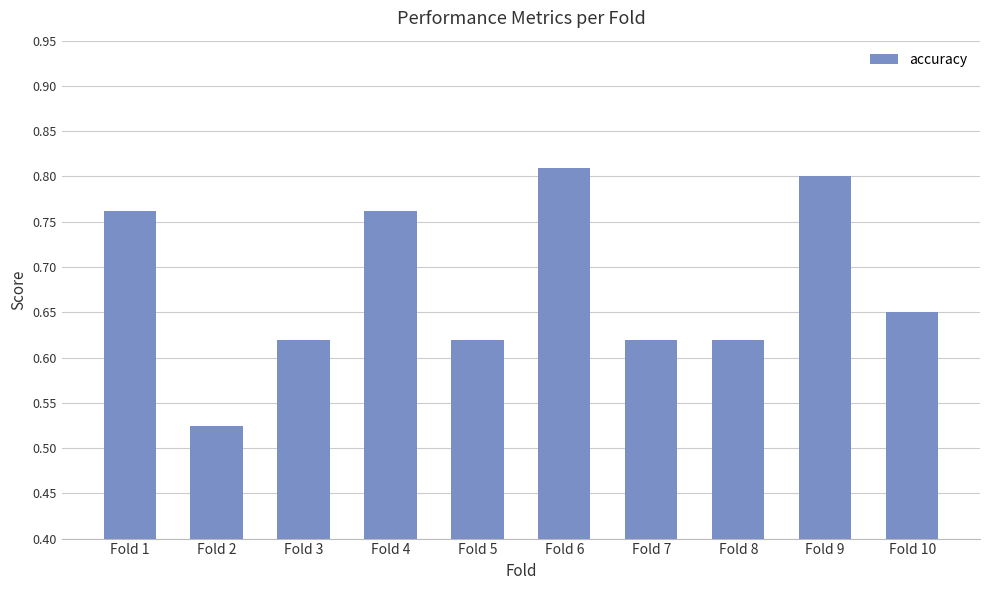

Which category has the highest value across all series?

Fold 6